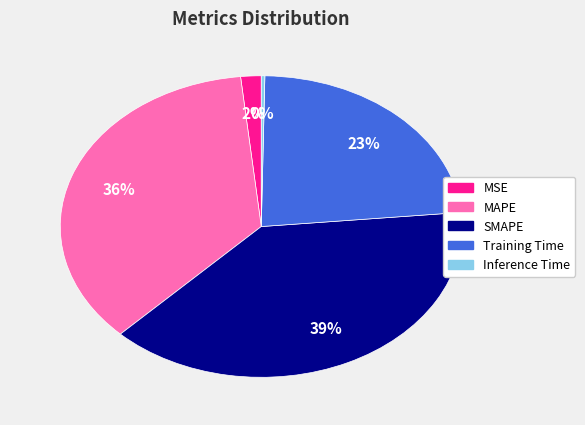

Which has a higher value, MSE or Training Time?

Training Time